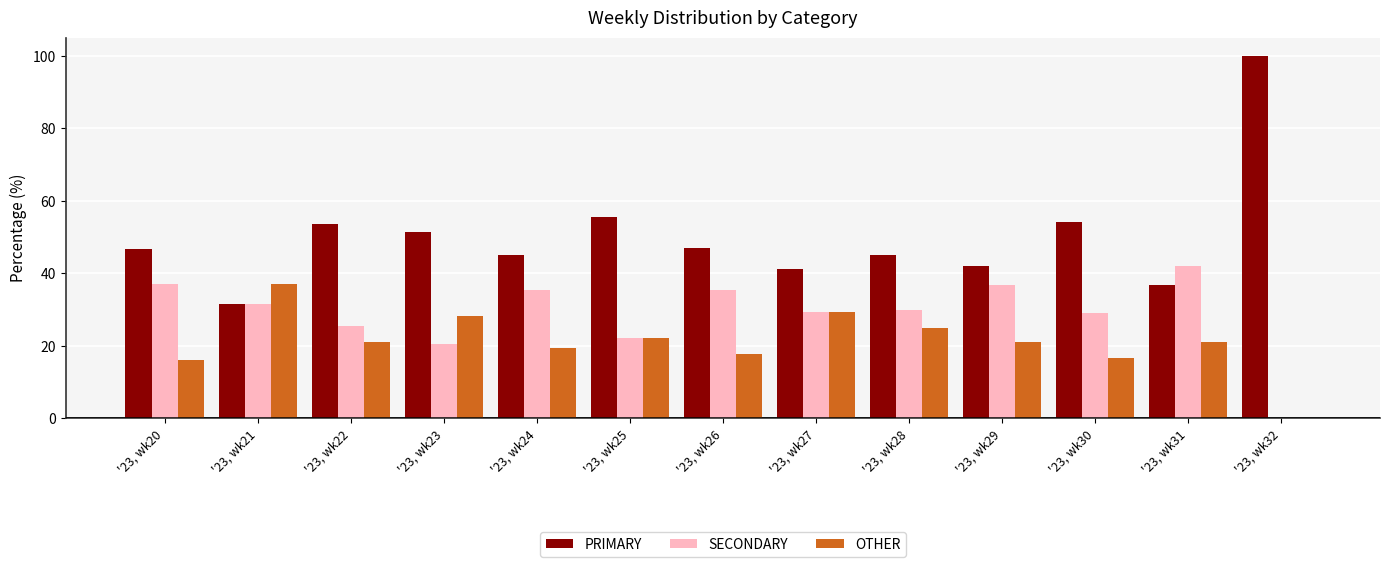

What are all the series names shown in the legend?

PRIMARY, SECONDARY, OTHER